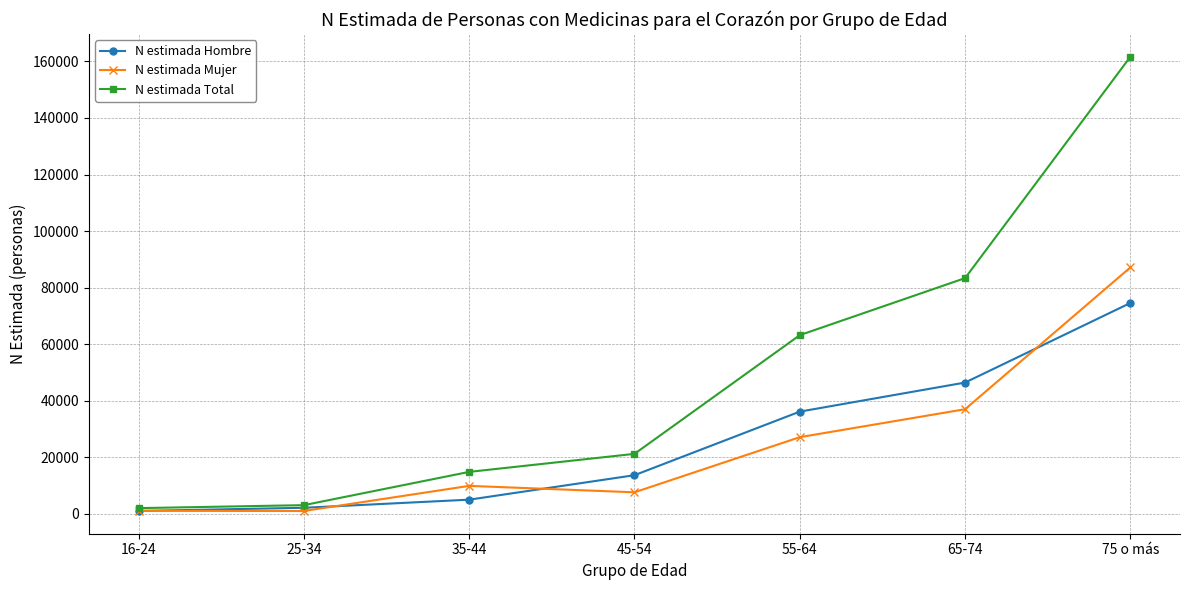

List the series in order of their peak value, lowest first.

N estimada Hombre, N estimada Mujer, N estimada Total